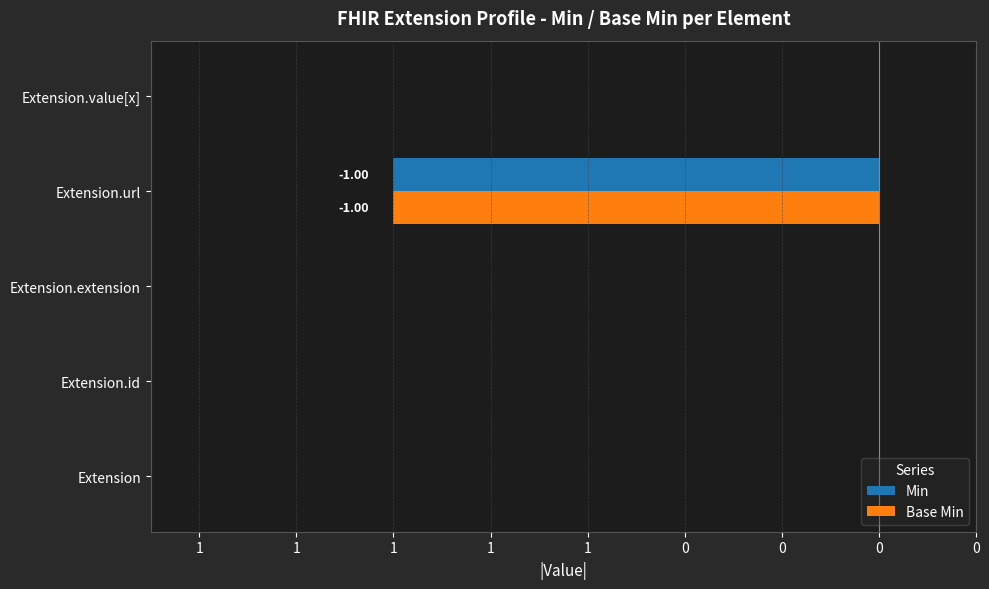

Reading left to right, transcribe all the data shown in this chart.

Min: 0	0	0	-1	0
Base Min: 0	0	0	-1	0